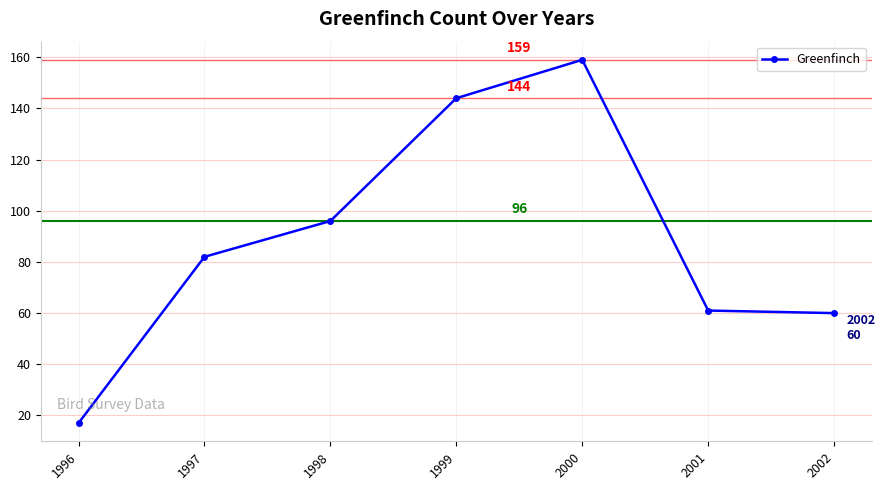

Where is the data nearest to the value 88?

1997